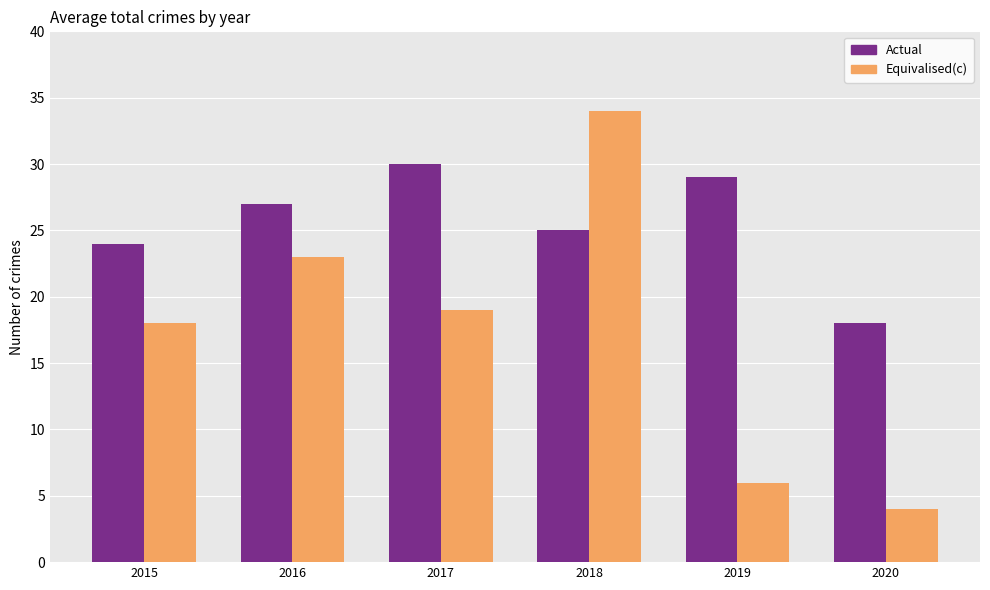

What is the average value of the Equivalised(c) series?

17